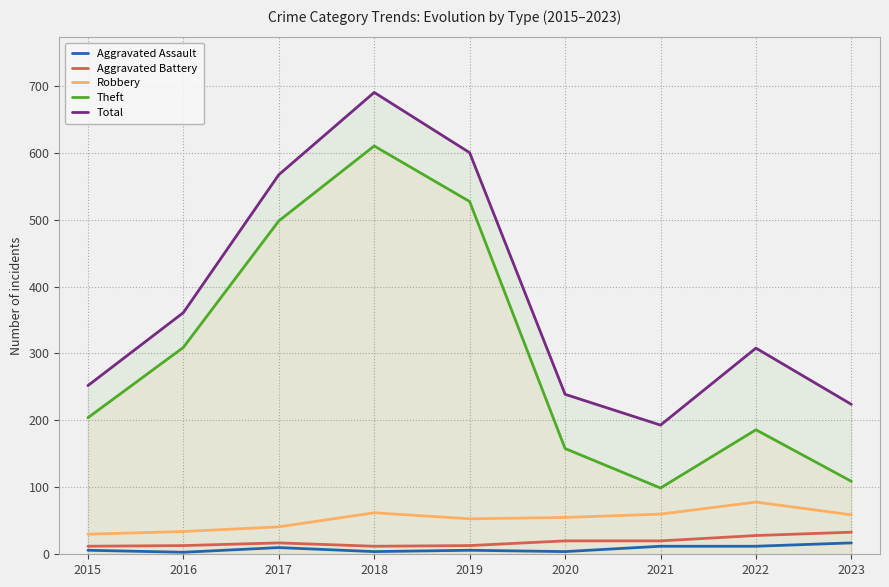

Is it true that Aggravated Assault equals 8 at 2015?

False